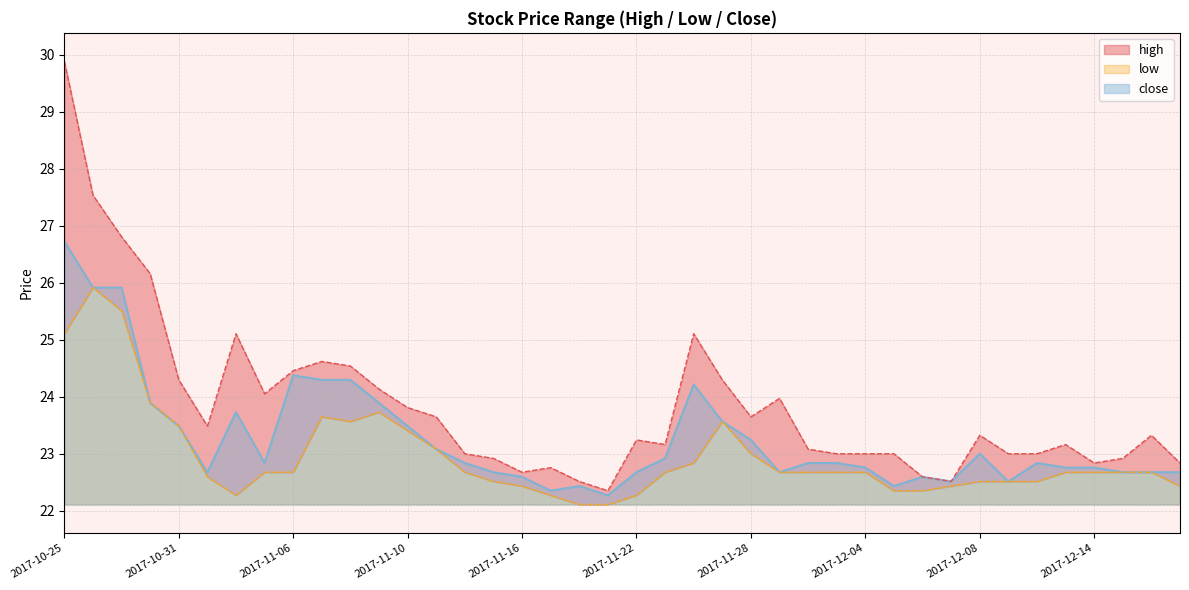

What is the minimum value for close?

22.3